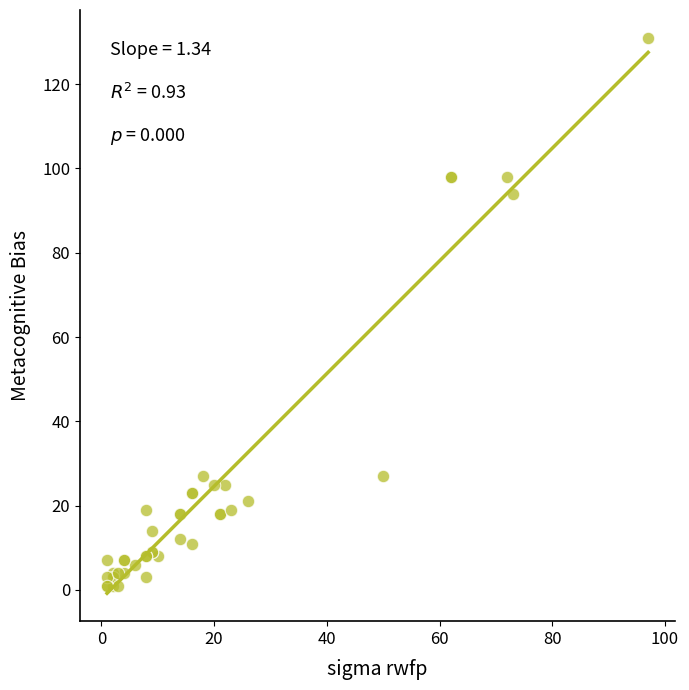

What Y value in the scatter plot is closest to 66?

94